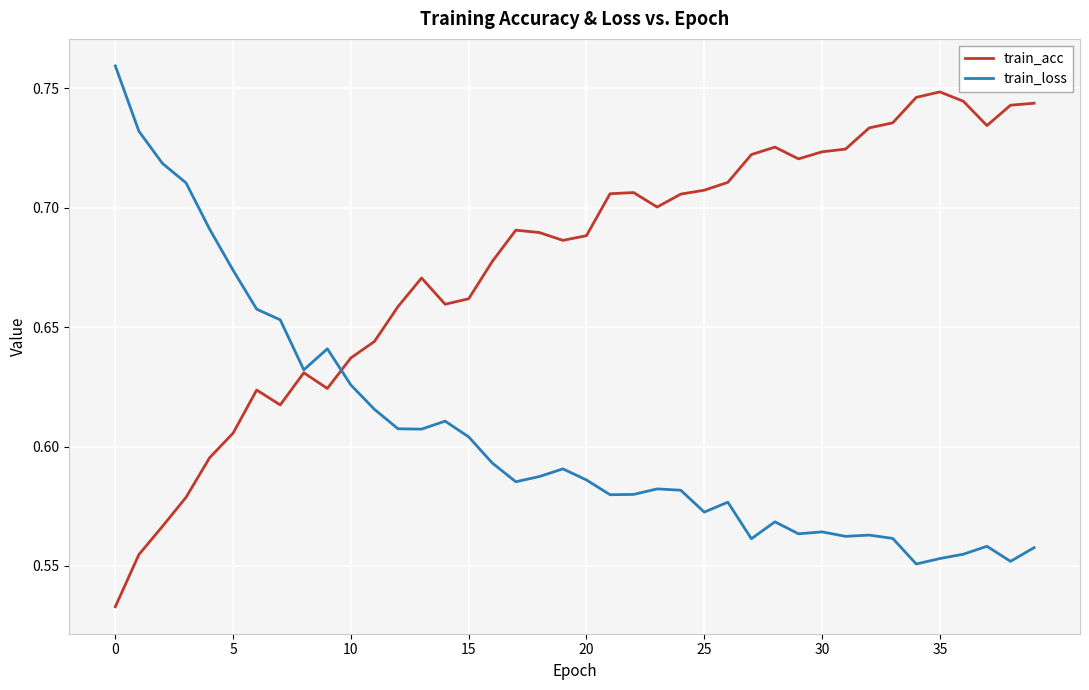

Which series has the largest total across all categories?

train_acc